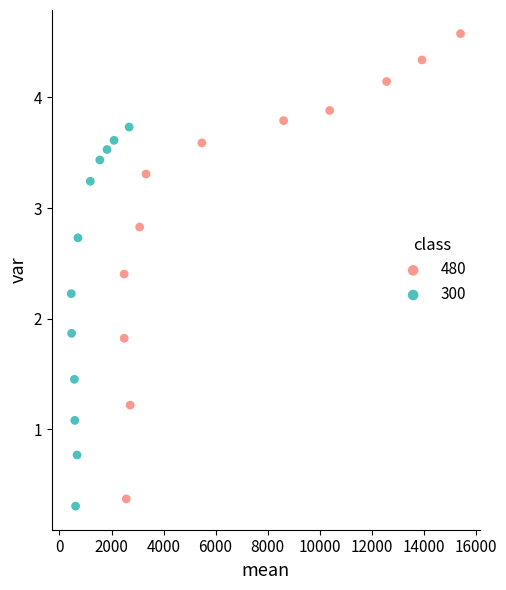

Which series reaches the maximum Y coordinate?

480